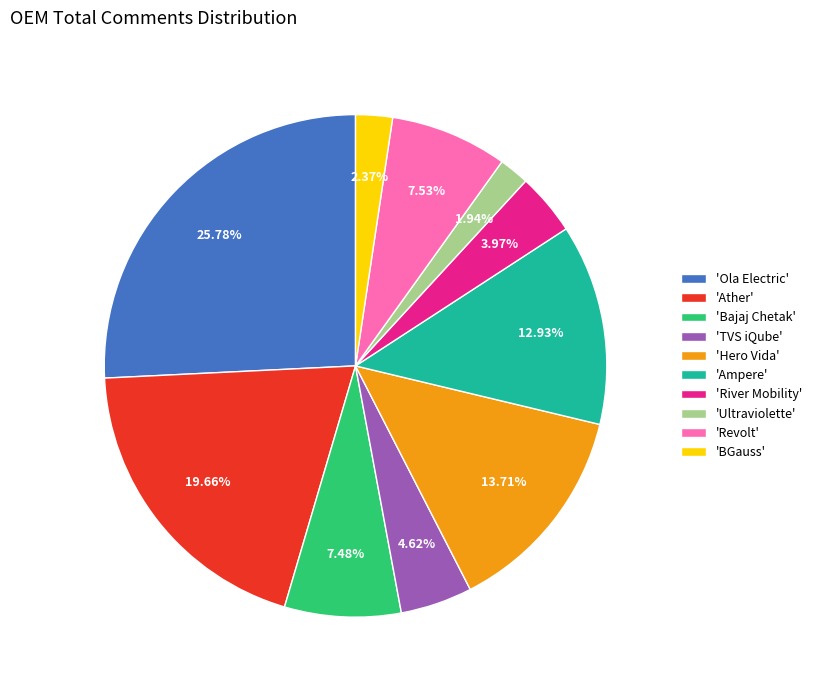

How many slices are in this pie chart?

10